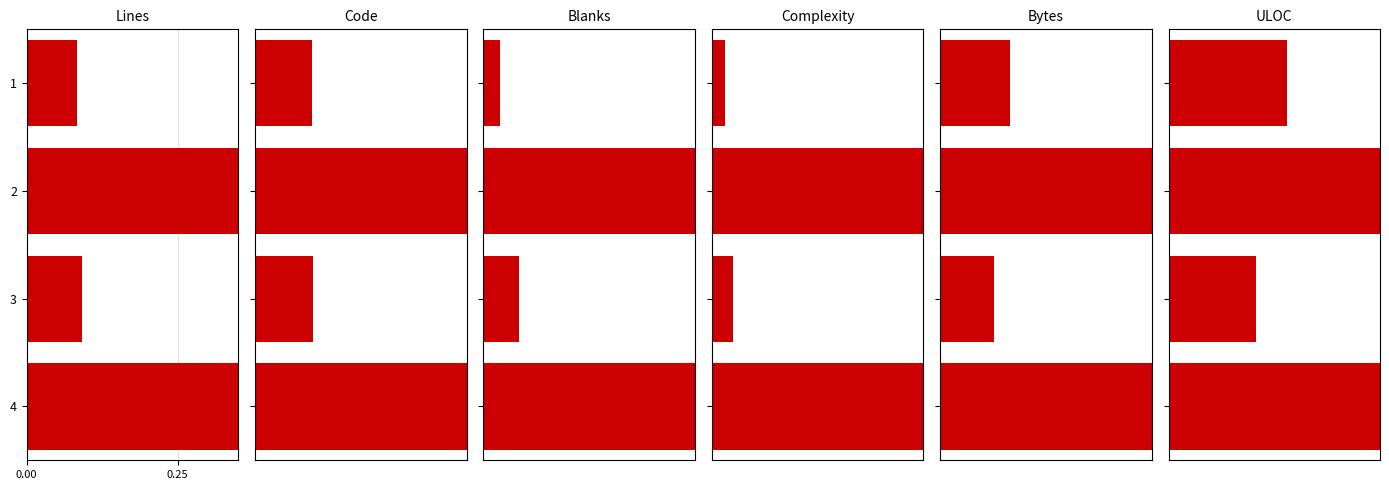

What are all the series names shown in the legend?

Lines, Code, Blanks, Complexity, Bytes, ULOC